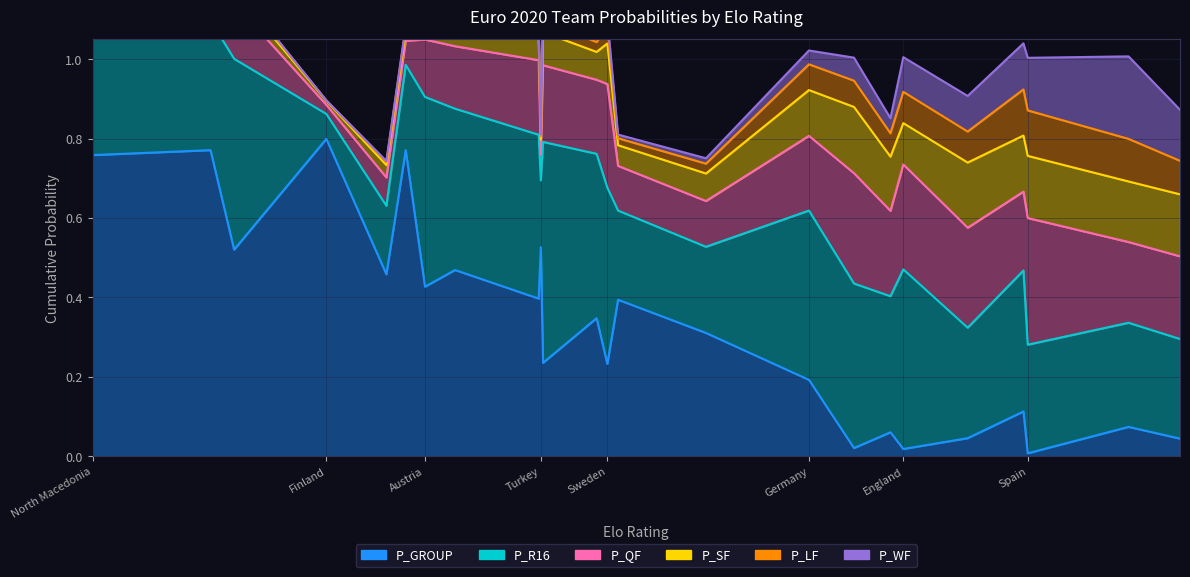

Does the chart display data point markers on the line(s)?

No